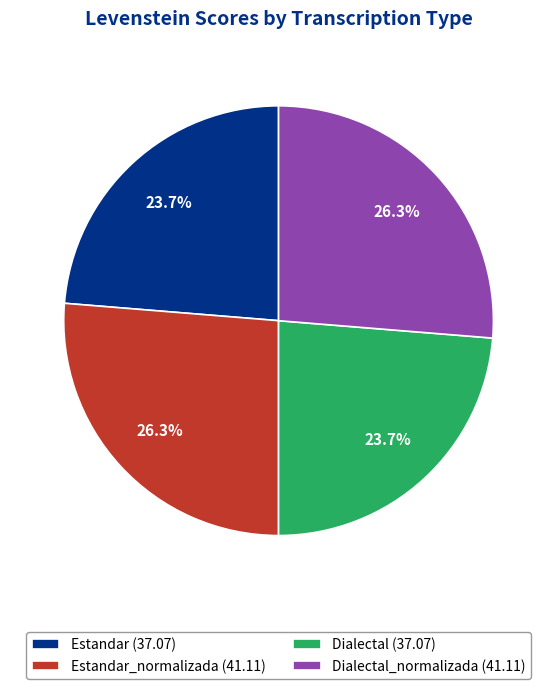

To the nearest percent, what is the average slice percentage?

25%